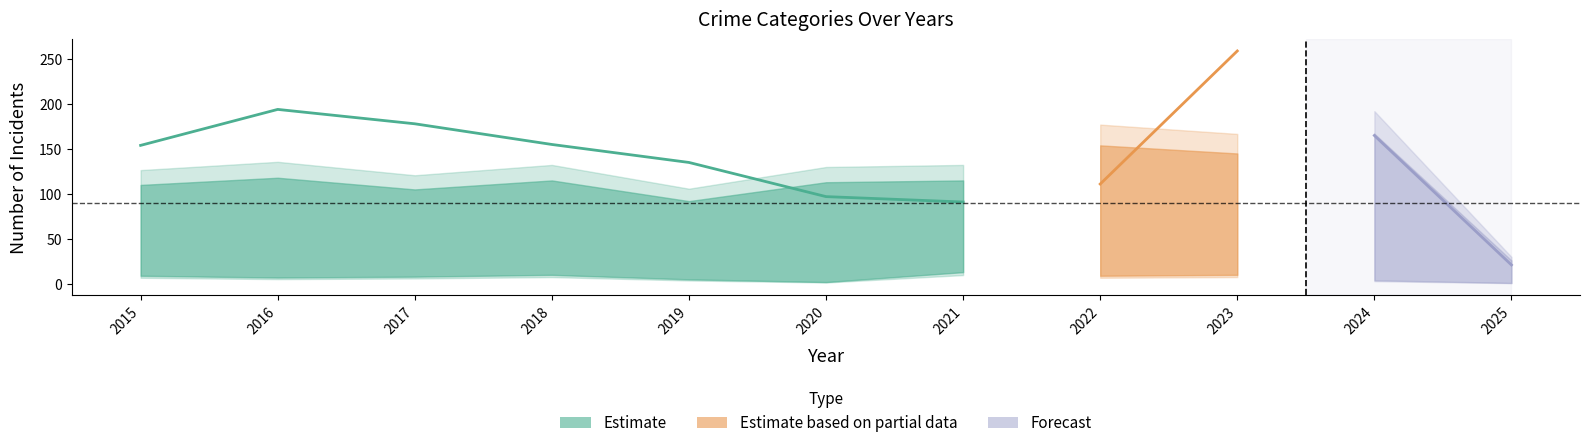

Reading right to left, transcribe all the data shown in this chart.

Aggravated Assault: 2025=26	2024=167	2023=145	2022=154	2021=115	2020=113	2019=92	2018=115	2017=105	2016=118	2015=110
Aggravated Battery: 2025=18	2024=119	2023=92	2022=81	2021=100	2020=125	2019=108	2018=67	2017=108	2016=102	2015=108
Criminal Sexual Assault: 2025=2	2024=28	2023=30	2022=34	2021=27	2020=27	2019=35	2018=23	2017=21	2016=30	2015=29
Homicide: 2025=1	2024=4	2023=10	2022=9	2021=13	2020=2	2019=5	2018=10	2017=8	2016=7	2015=9
Robbery: 2025=21	2024=165	2023=259	2022=111	2021=91	2020=97	2019=135	2018=155	2017=178	2016=194	2015=154